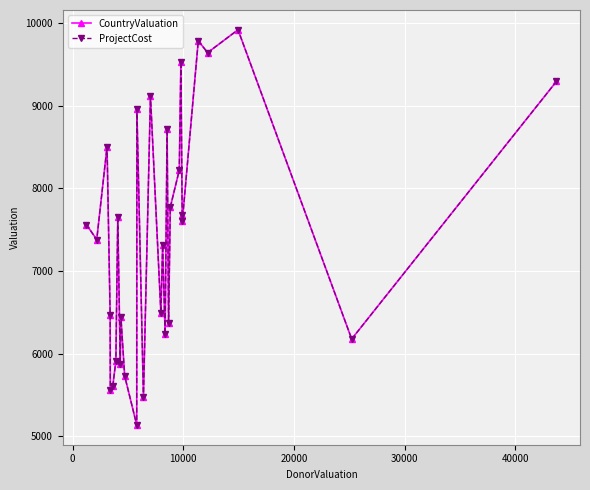

True or false: CountryValuation and ProjectCost intersect in this chart.

False